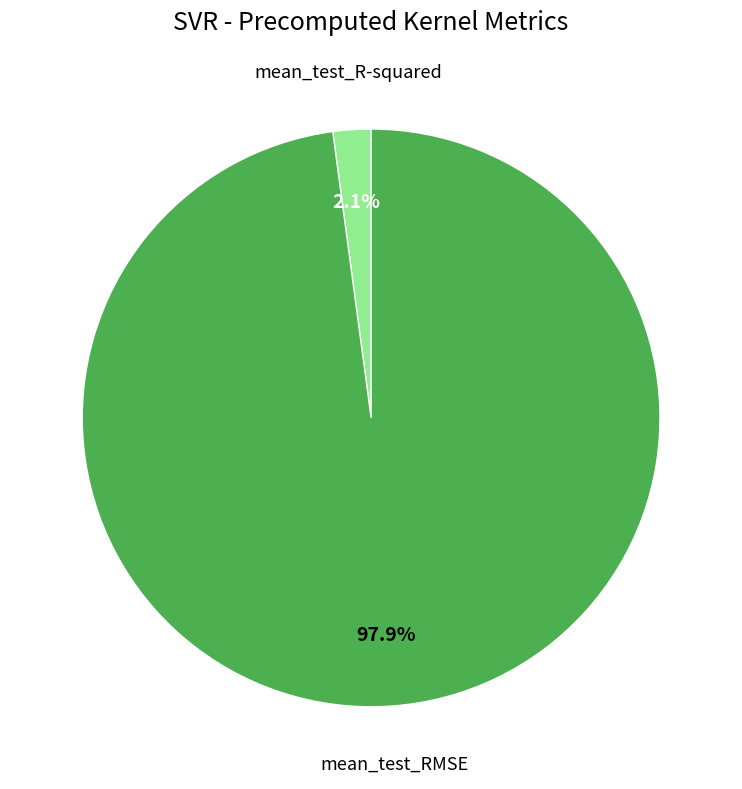

To the nearest percent, what portion does mean_test_R-squared represent?

2%